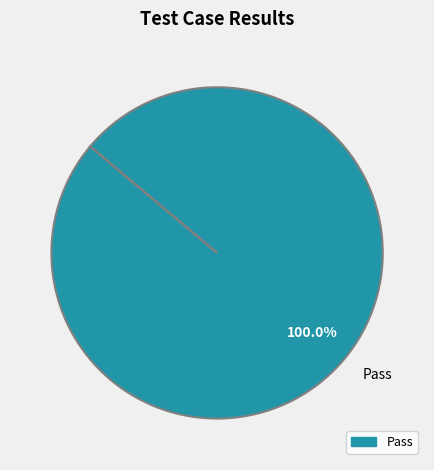

Rank the categories by value from highest to lowest.

Pass